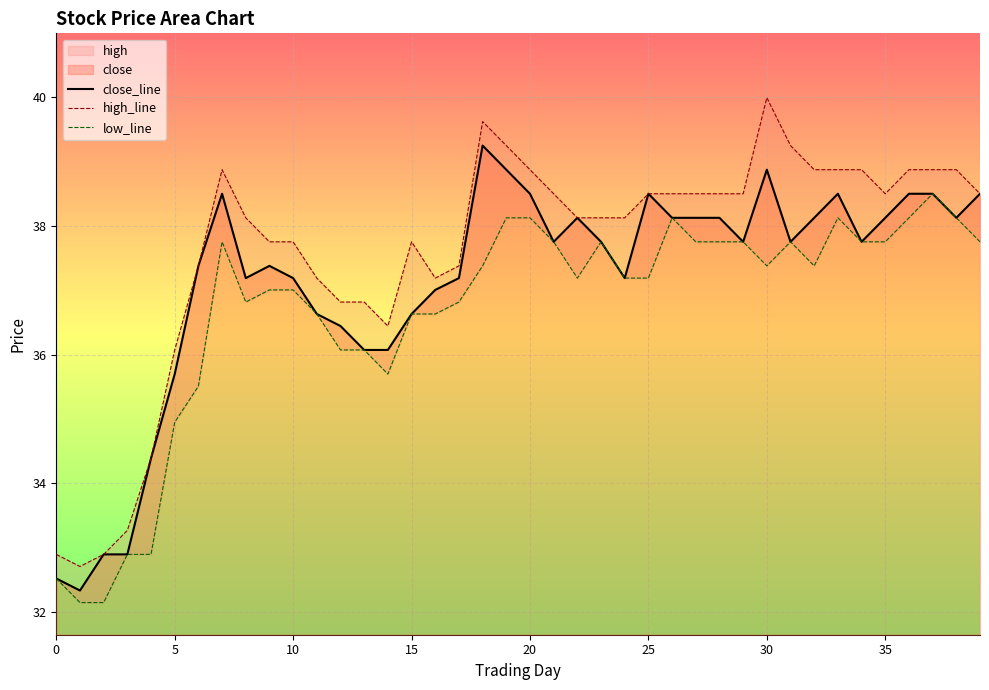

True or false: low_line and close_line cross at least once.

False